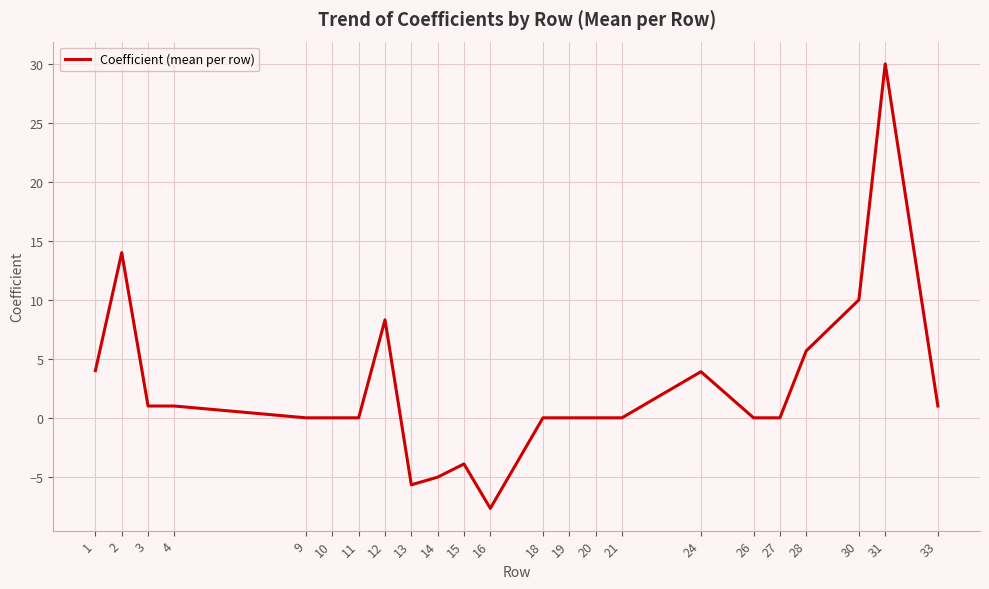

Is this an area chart (filled region under the line)?

No